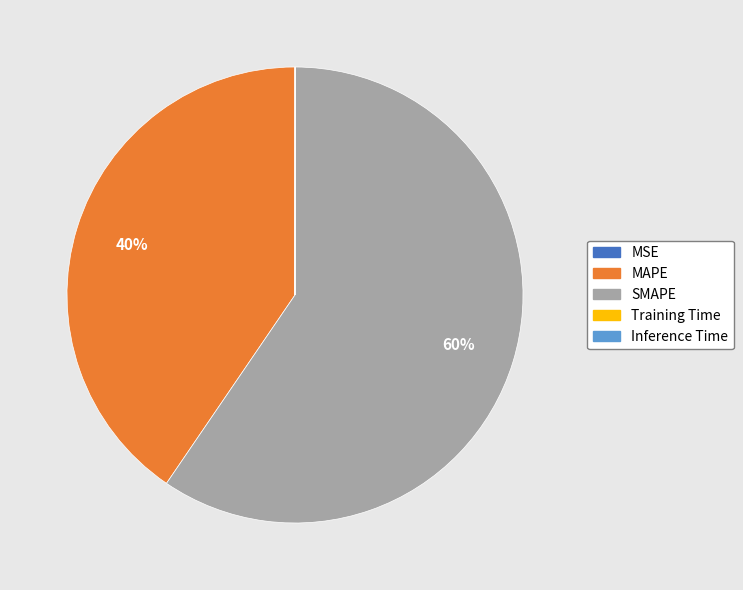

The SMAPE slice represents 51% of the pie. True or false?

False